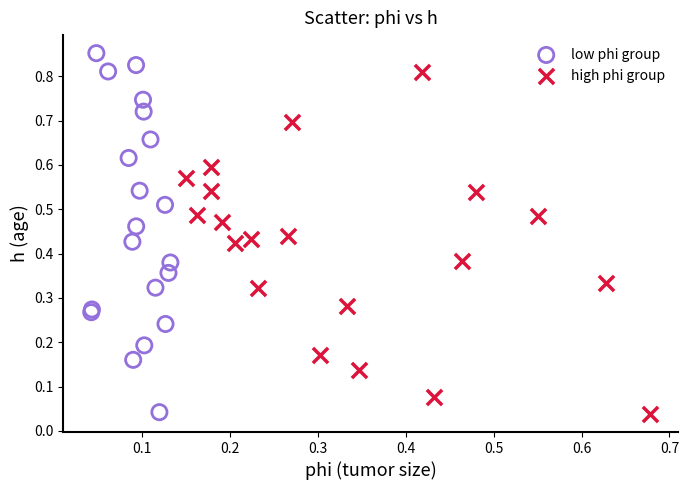

Which series contains the highest Y value?

low phi group